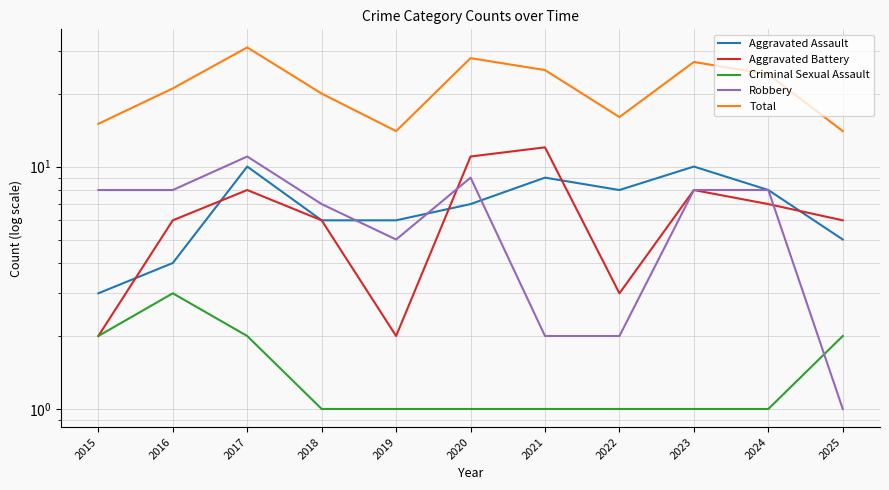

At which category does Aggravated Battery reach its first local valley?

2019